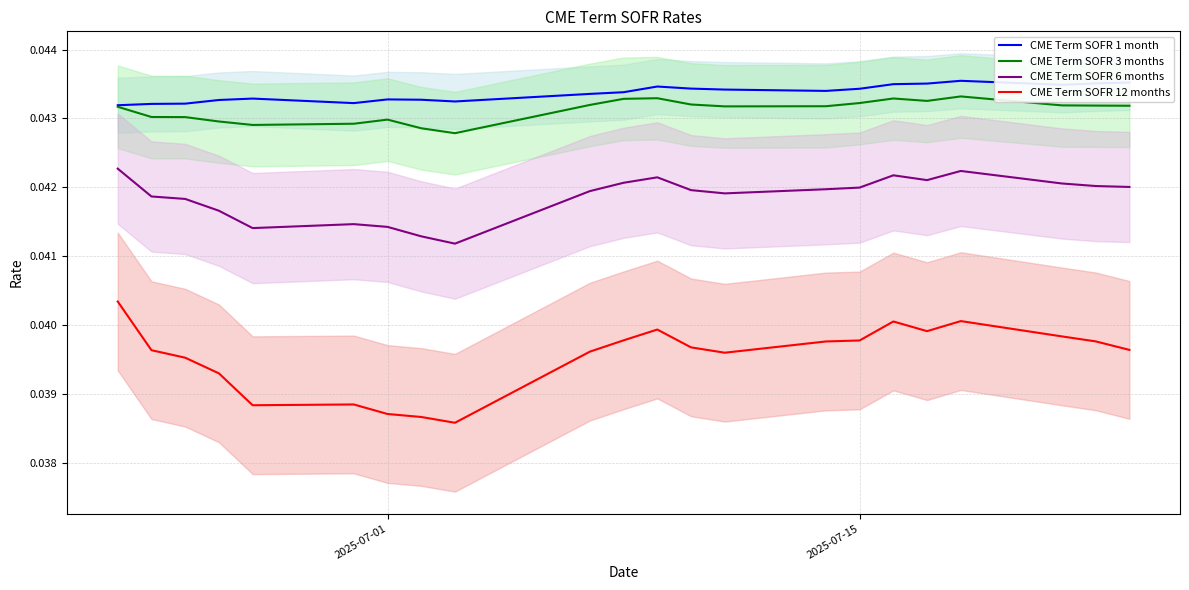

True or false: CME Term SOFR 3 months and CME Term SOFR 12 months cross at least once.

False